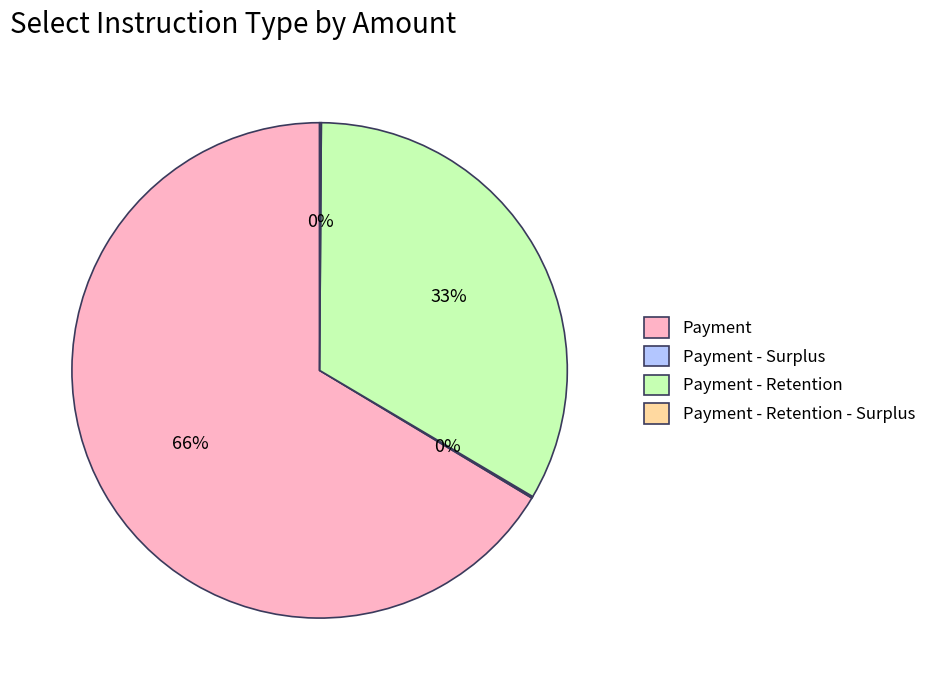

Which slice is the largest?

Payment